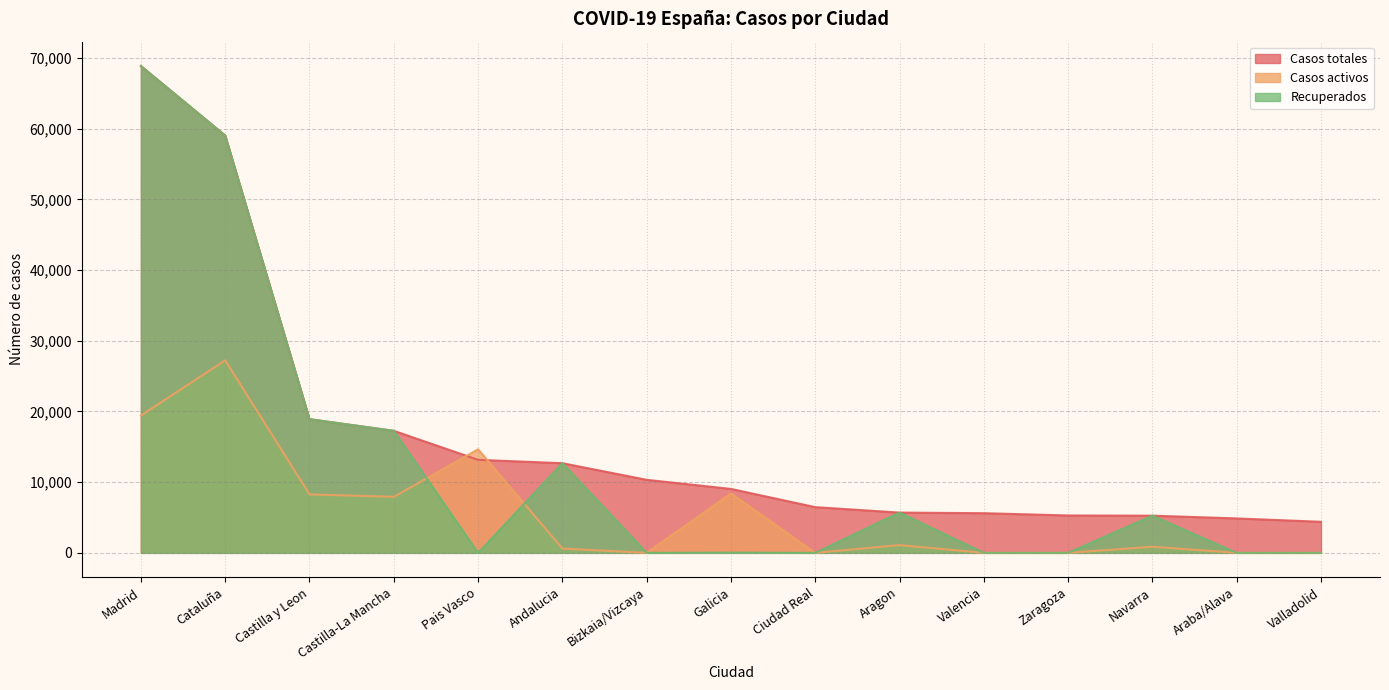

Where is Recuperados nearest to the value 34426?

Castilla y Leon